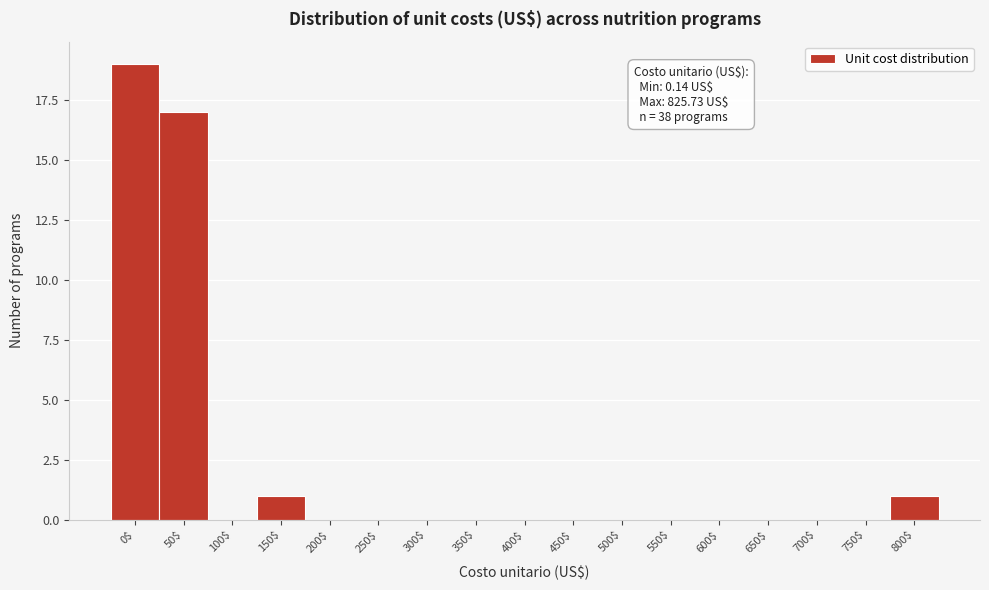

What is the sum of all values?

38